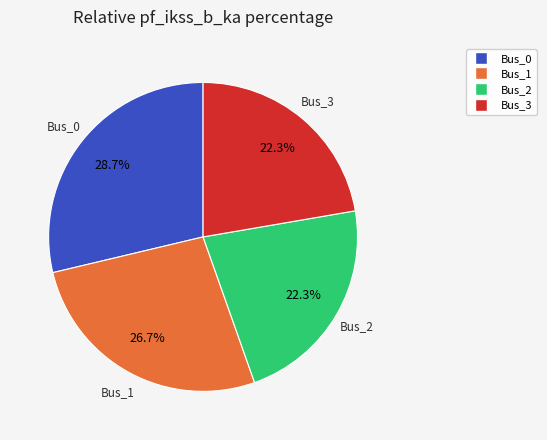

Which slice is the largest?

Bus_0